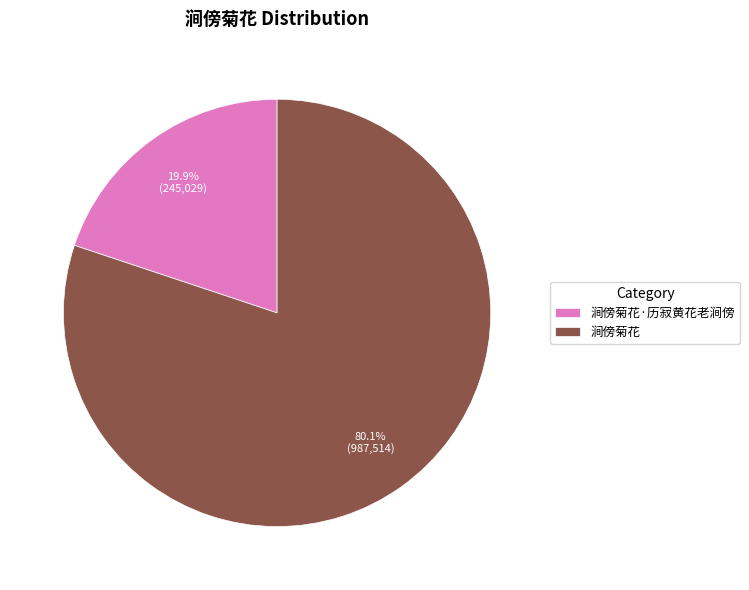

Approximately how many times larger is the value at 涧傍菊花 compared to 涧傍菊花·历寂黄花老涧傍?

4.0